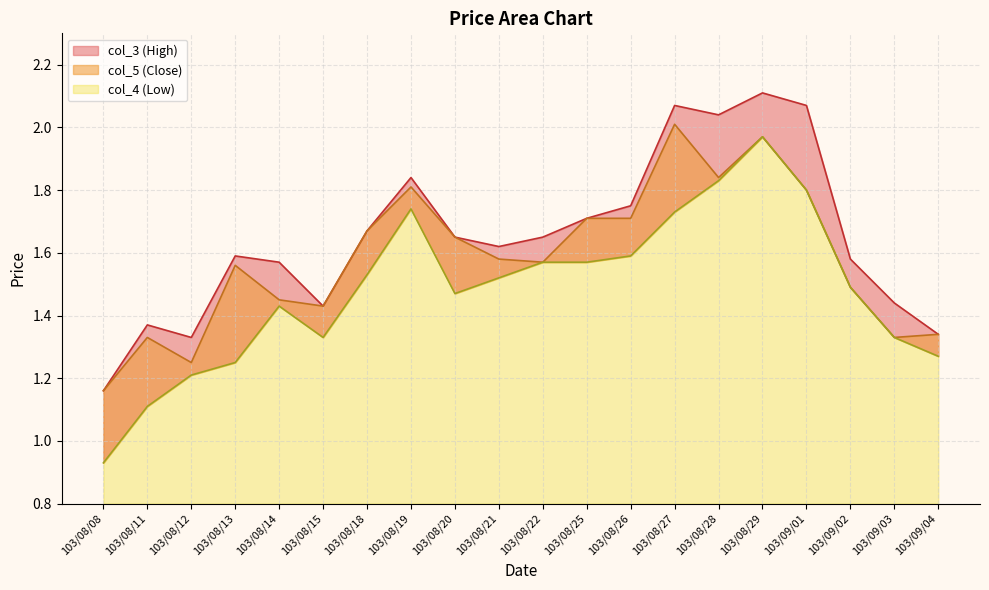

Which category has the lowest value in the col_3 series?

103/08/08